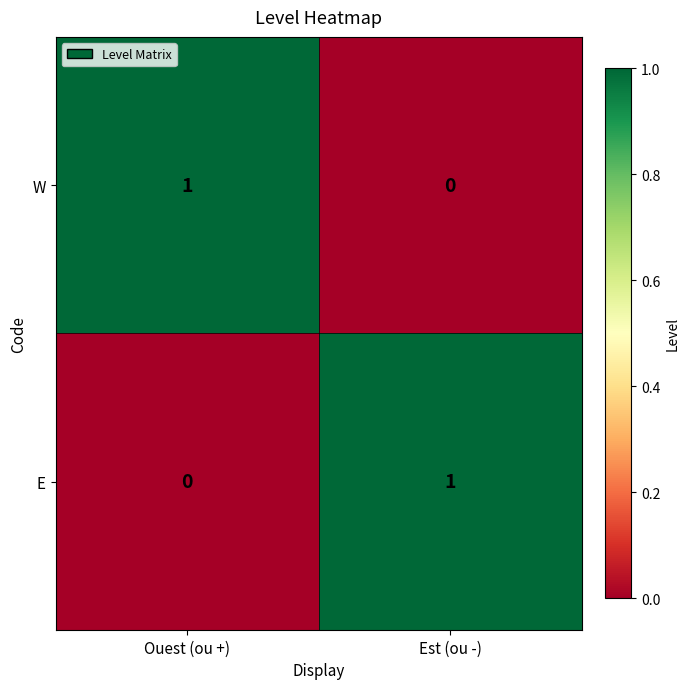

Where is W nearest to the value 0?

Est (ou -)